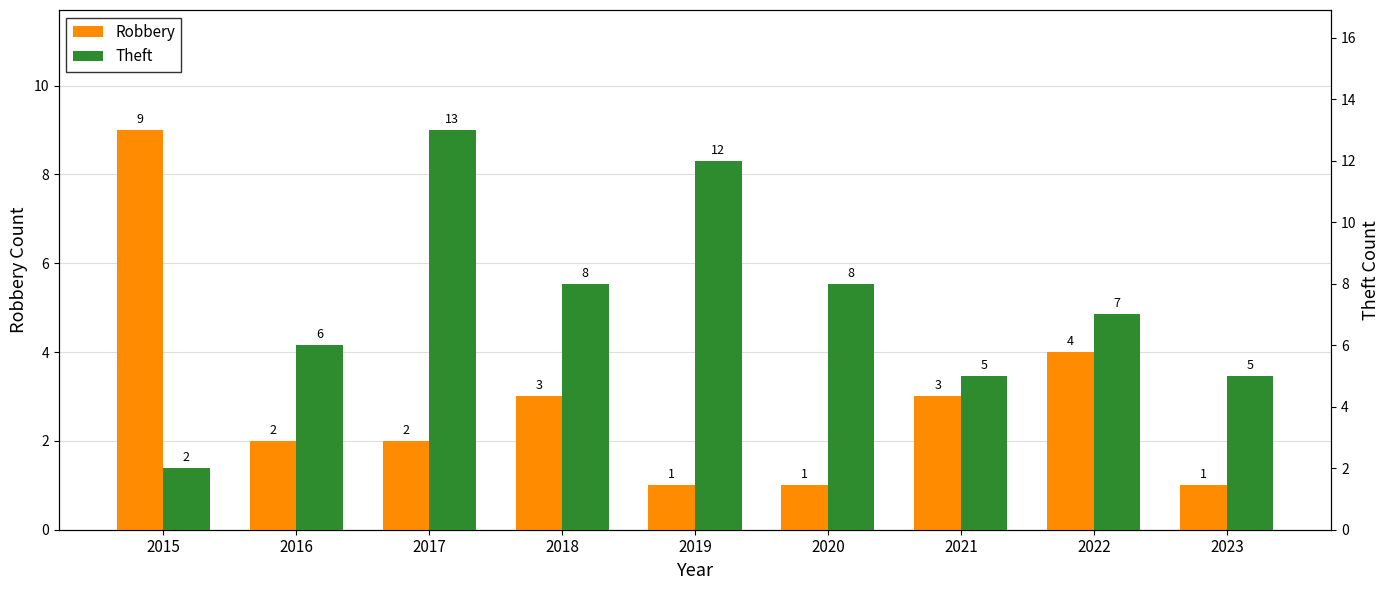

What is the value of the Theft bar at the 8th from the left?

7